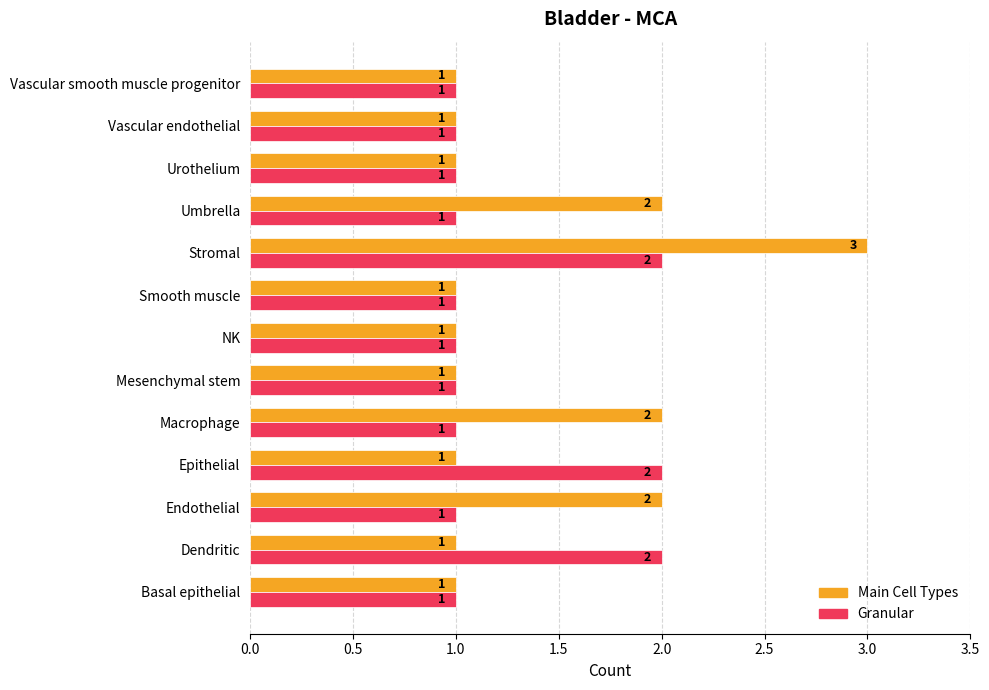

Which series has the largest total across all categories?

Main Cell Types